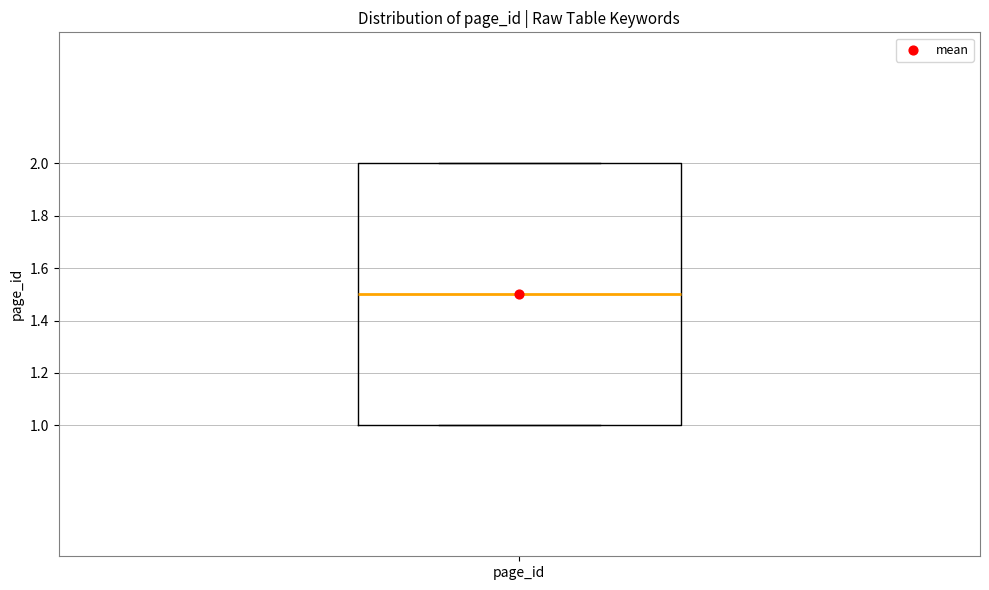

Where does the median line of the box for page_id sit on the y-axis? The values are not printed on the chart, so give them approximately, as read against the axis.

1.5